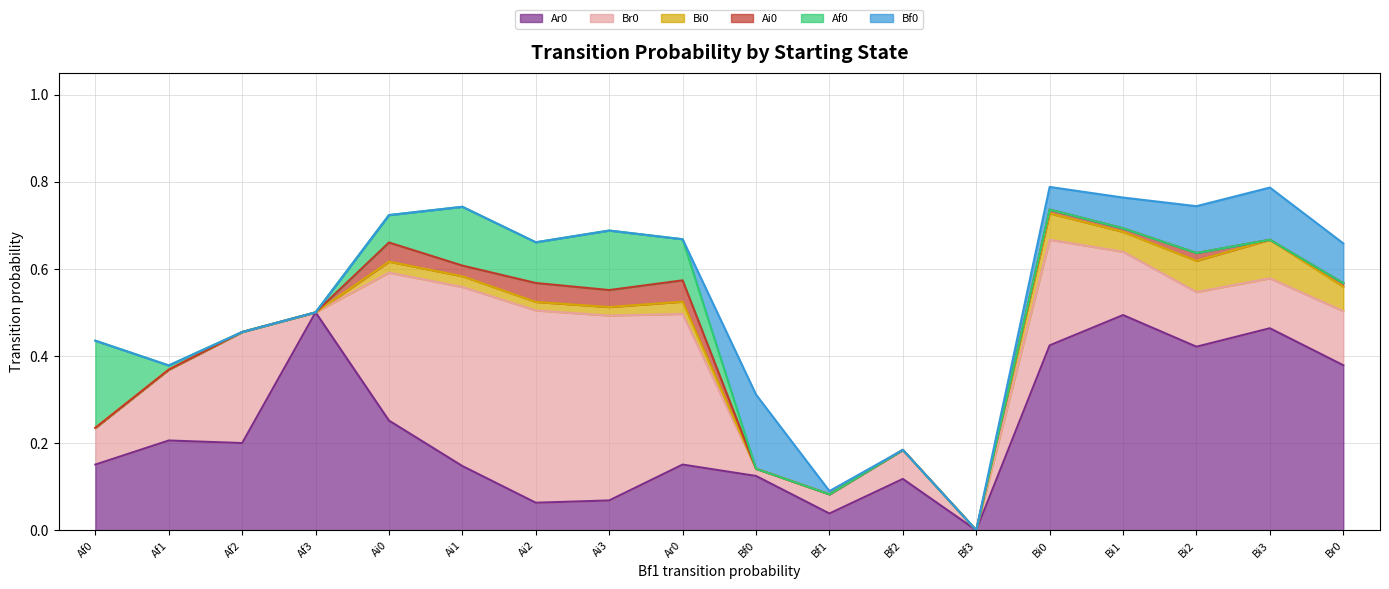

Which series has the largest range (max minus min)?

Ar0